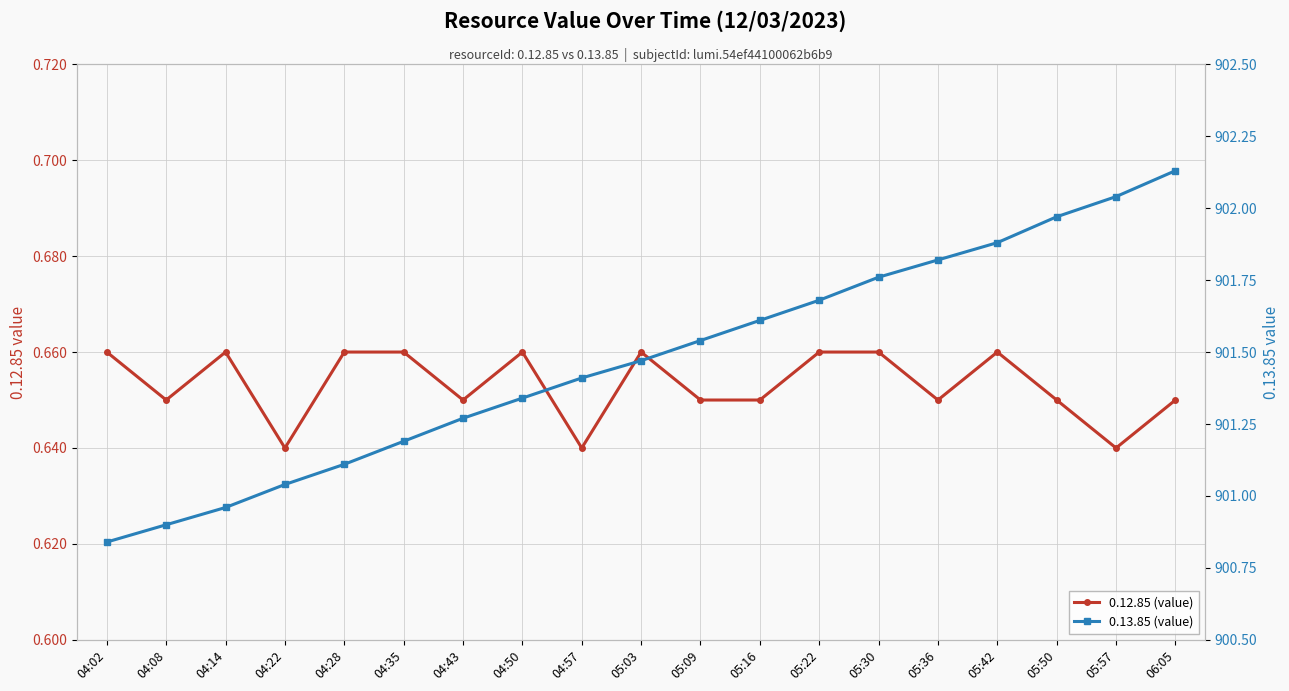

Which category has the lowest value across all series?

04:22